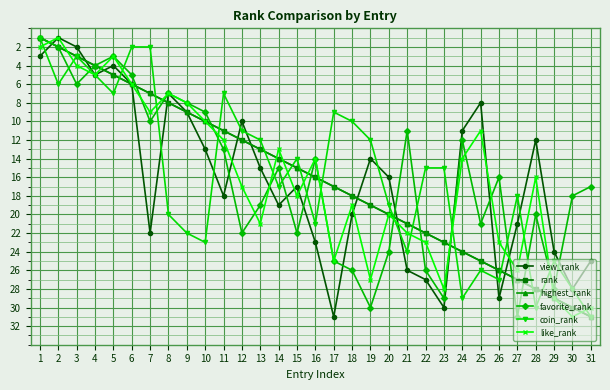

The value of view_rank at 31 is 25. True or false?

True